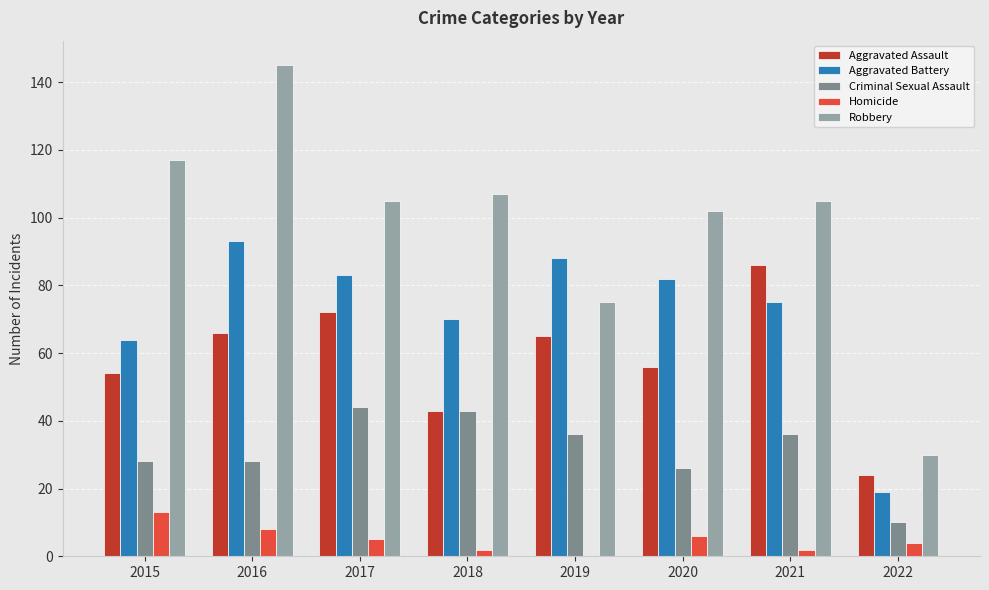

Between 2019 and 2021, which series saw the biggest shift?

Robbery